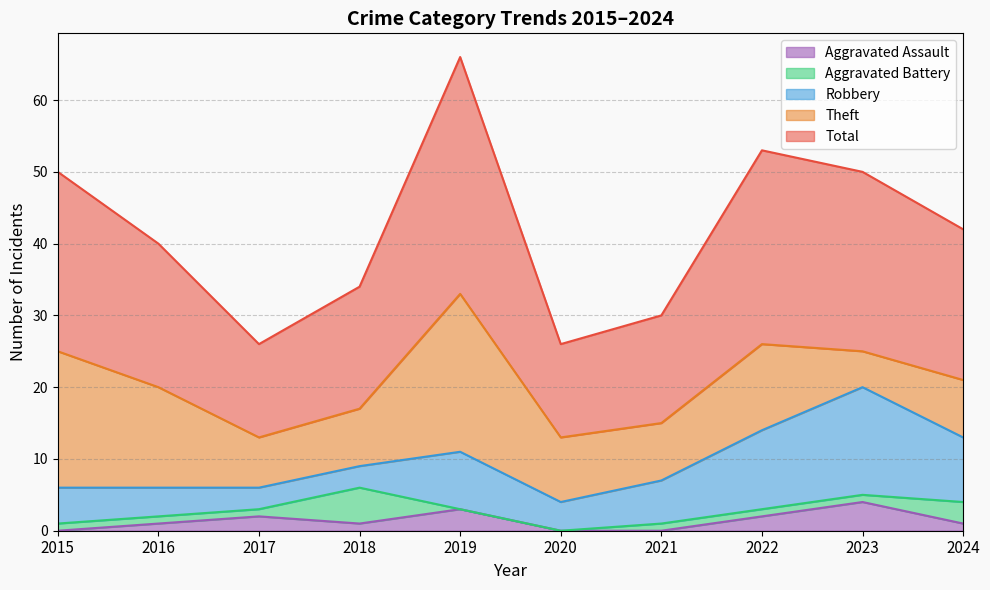

Is the value of Theft at 2024 greater than the value of Aggravated Assault at 2023?

Yes